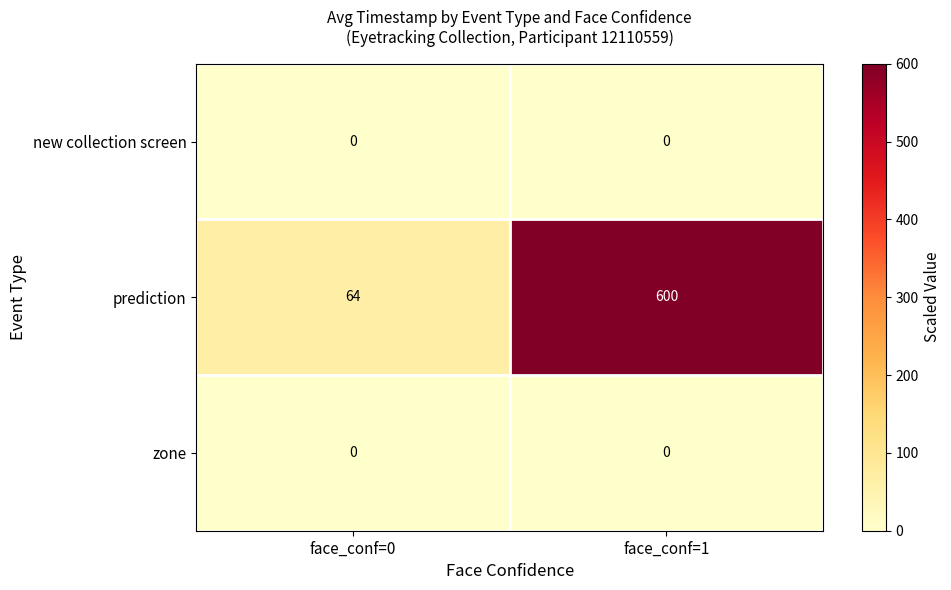

Is it true that prediction equals 29 at face_conf=0?

False